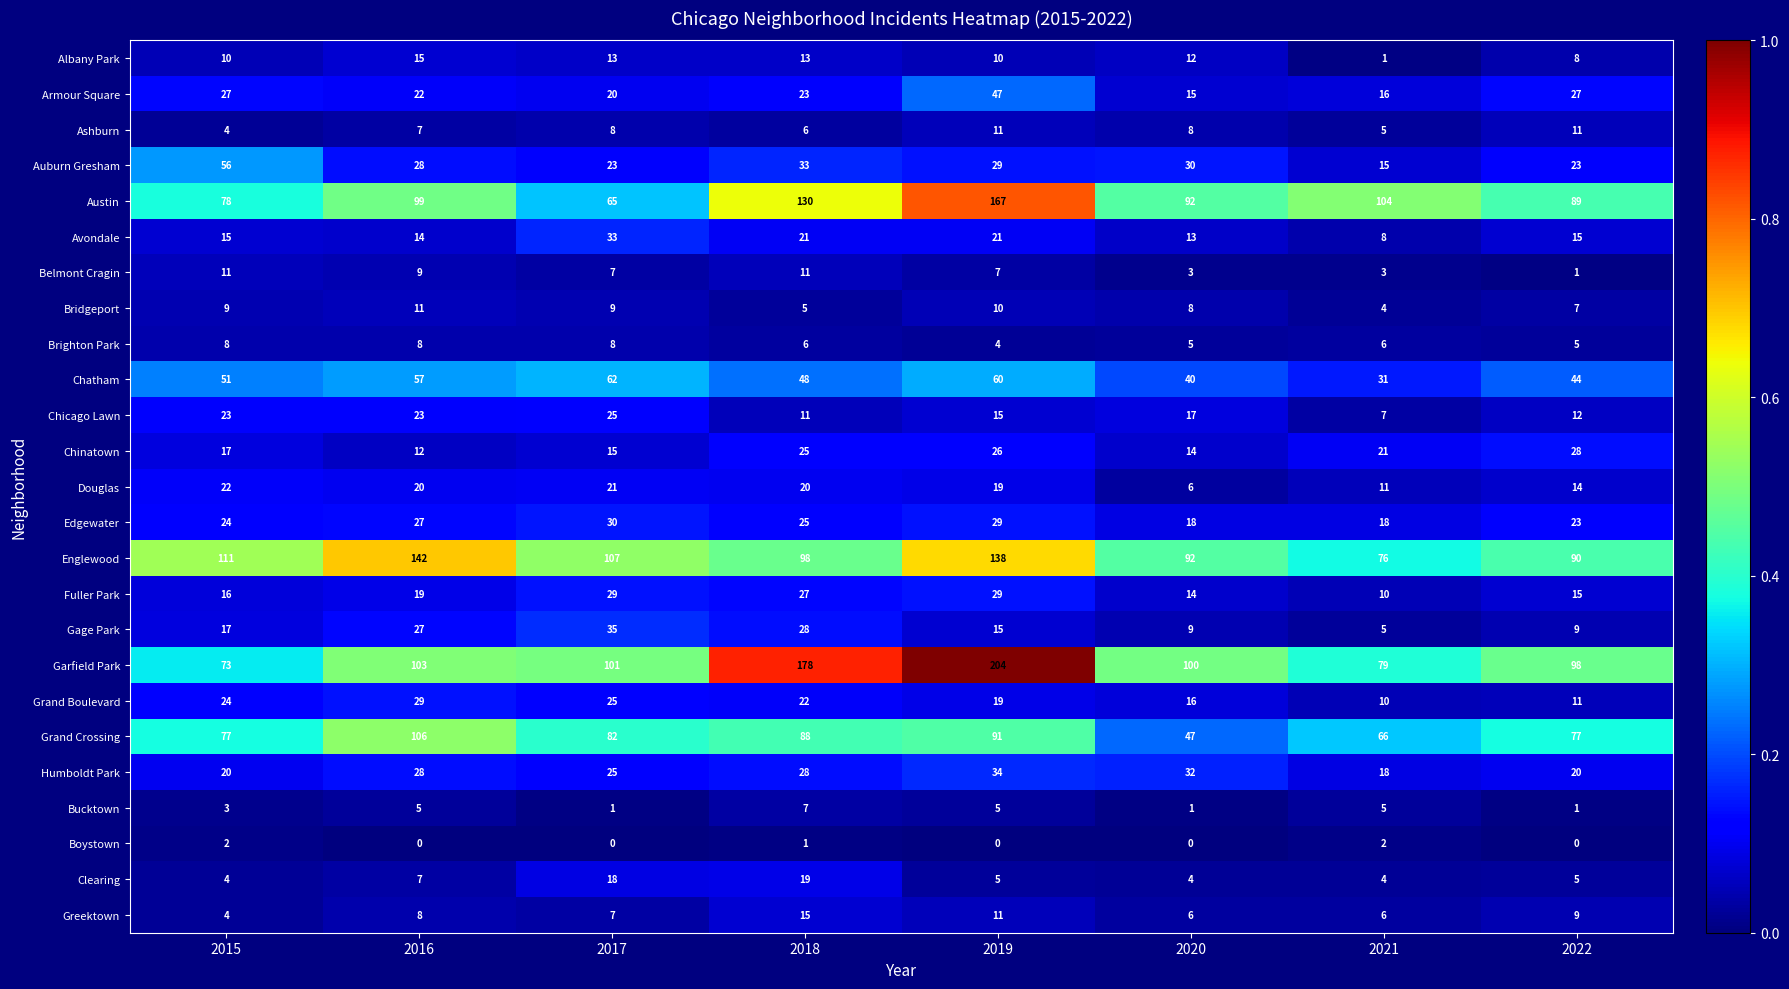

At which label does Avondale reach its peak?

2017